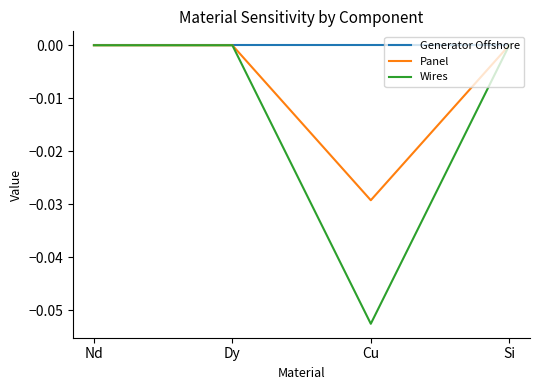

Which series has the largest total across all categories?

Generator Offshore